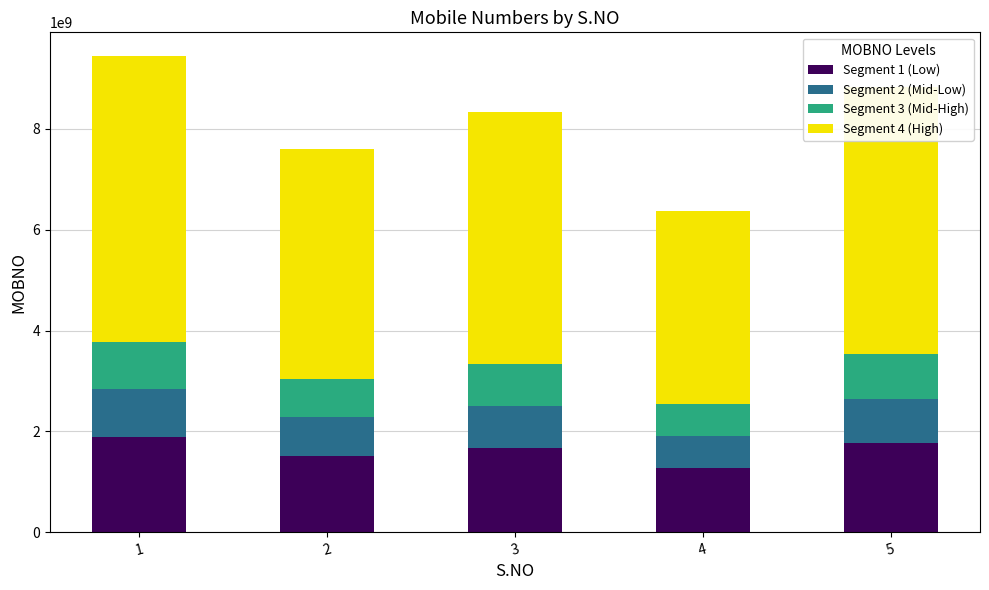

At which category is the sum across all series the highest?

1